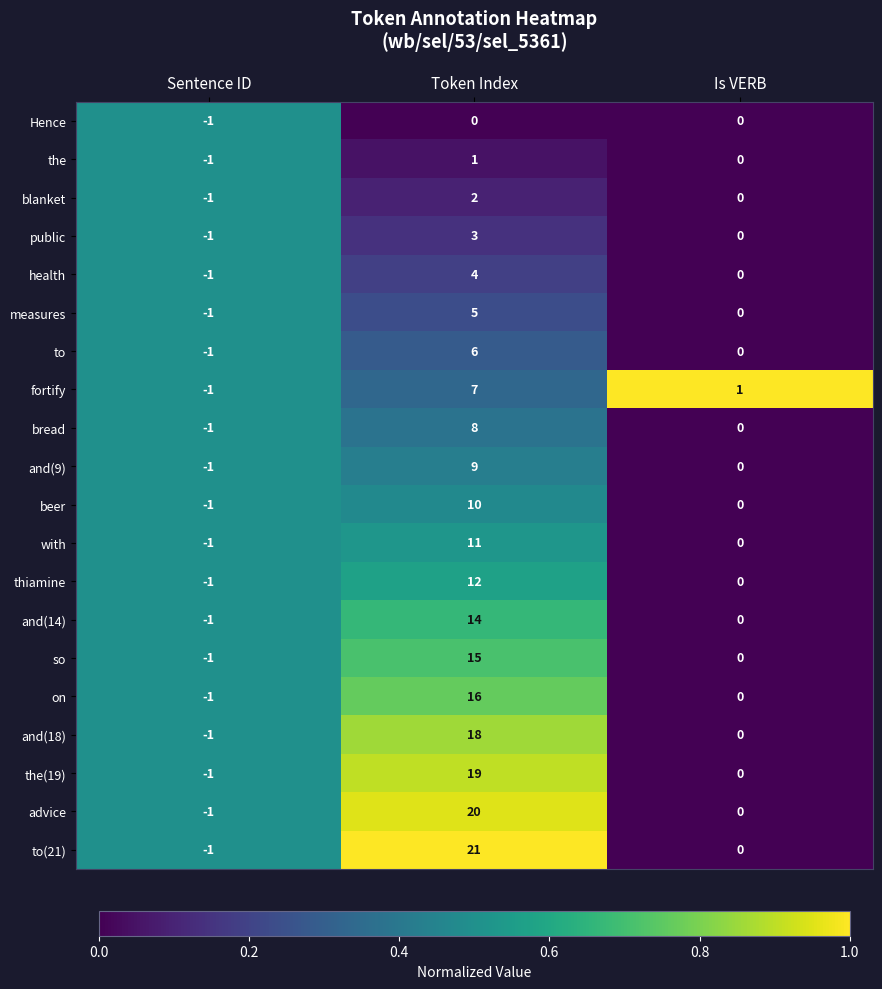

At which category is the sum across all series the highest?

Token Index